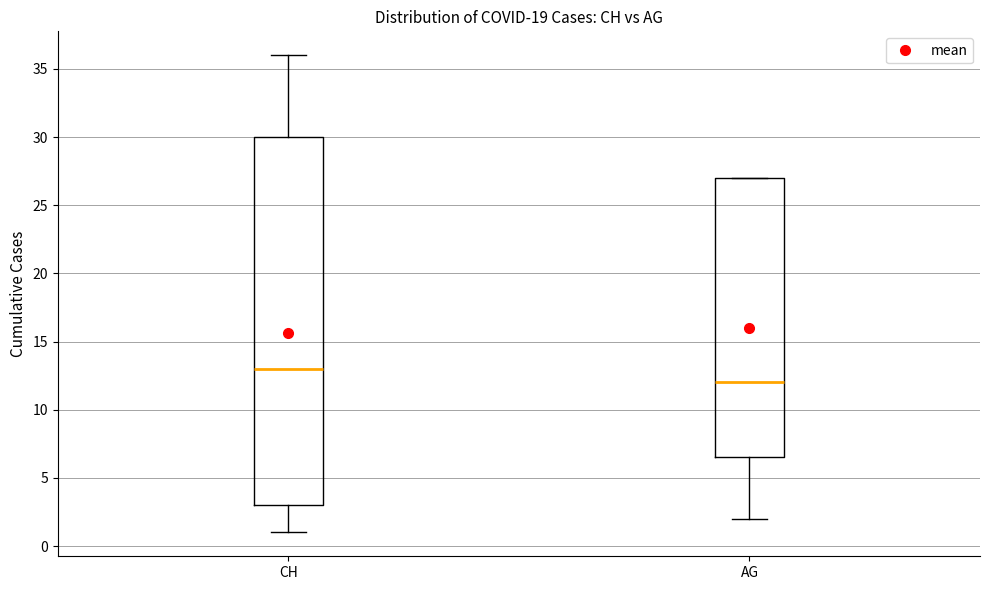

Where is the lower edge of the box for AG on the y-axis? The values are not printed on the chart, so give them approximately, as read against the axis.

6.5